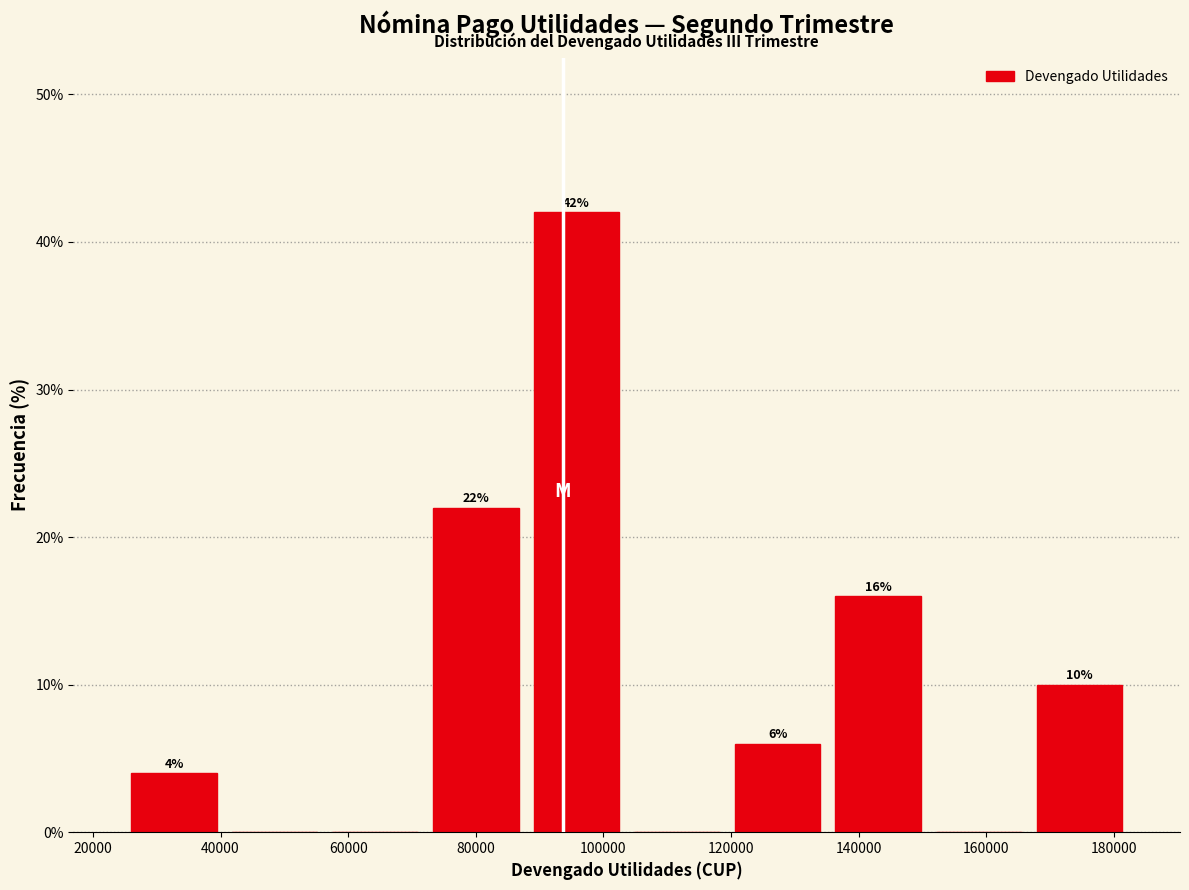

Which range on the x-axis has the tallest bar?

88000 to 104000